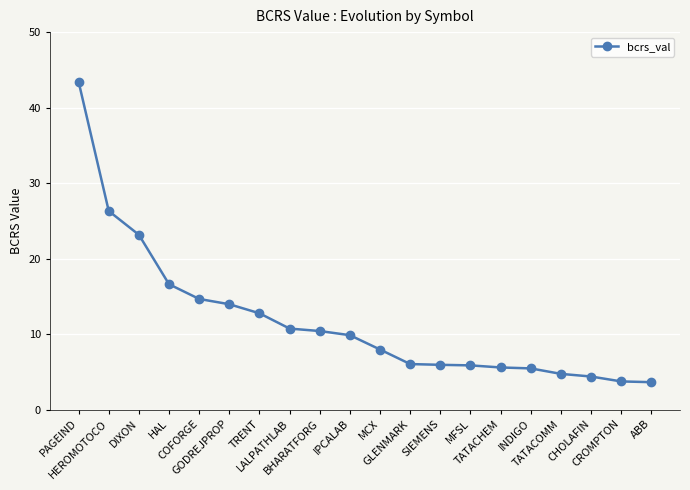

Does the chart display data point markers on the line(s)?

Yes